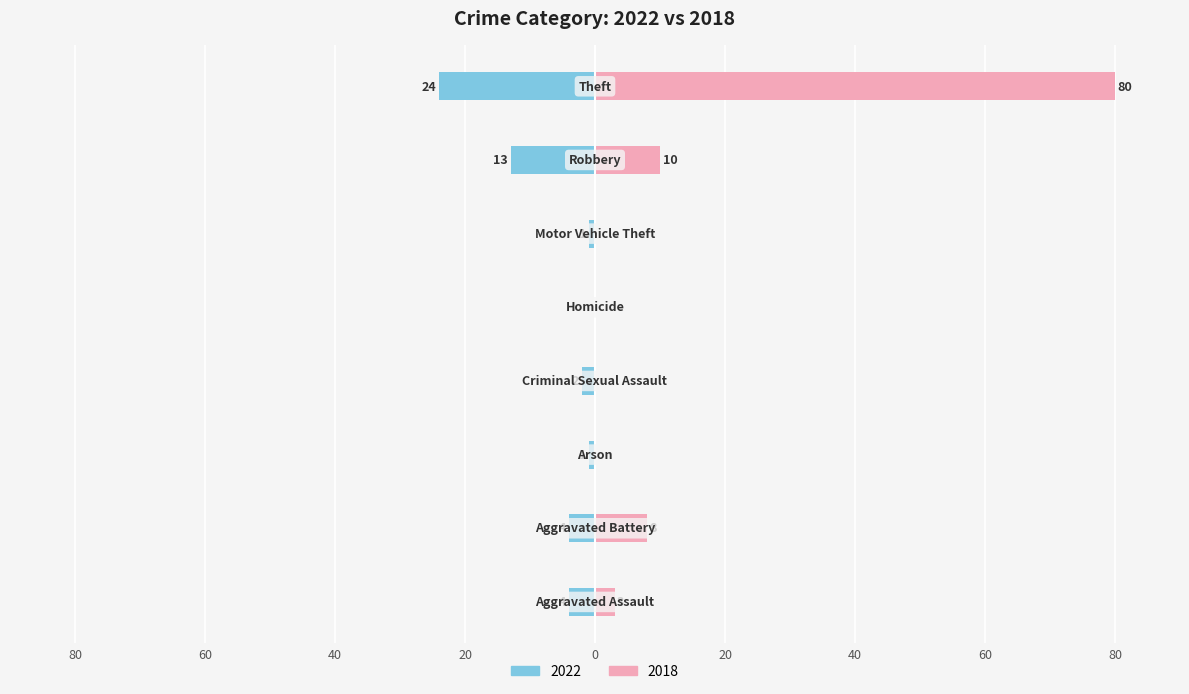

Rank the series by their average value, from lowest to highest.

2022, 2018